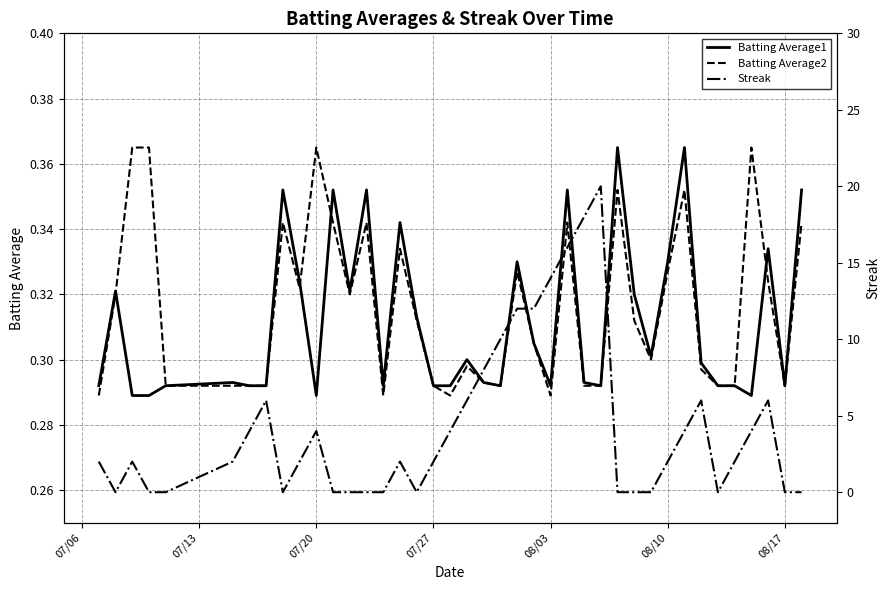

In Batting Average1, how many points are lower than both neighbors (excluding endpoints)?

9